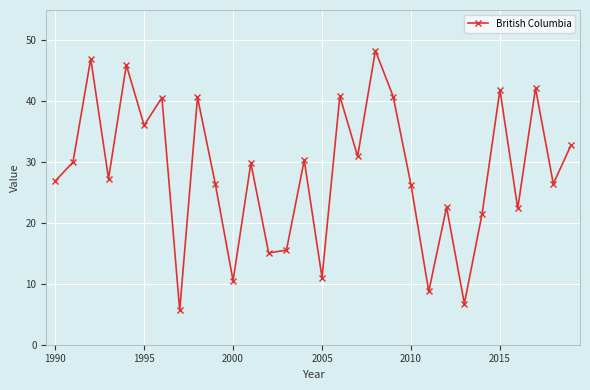

How many interior local valleys (lower than both neighbors) does the data have?

11